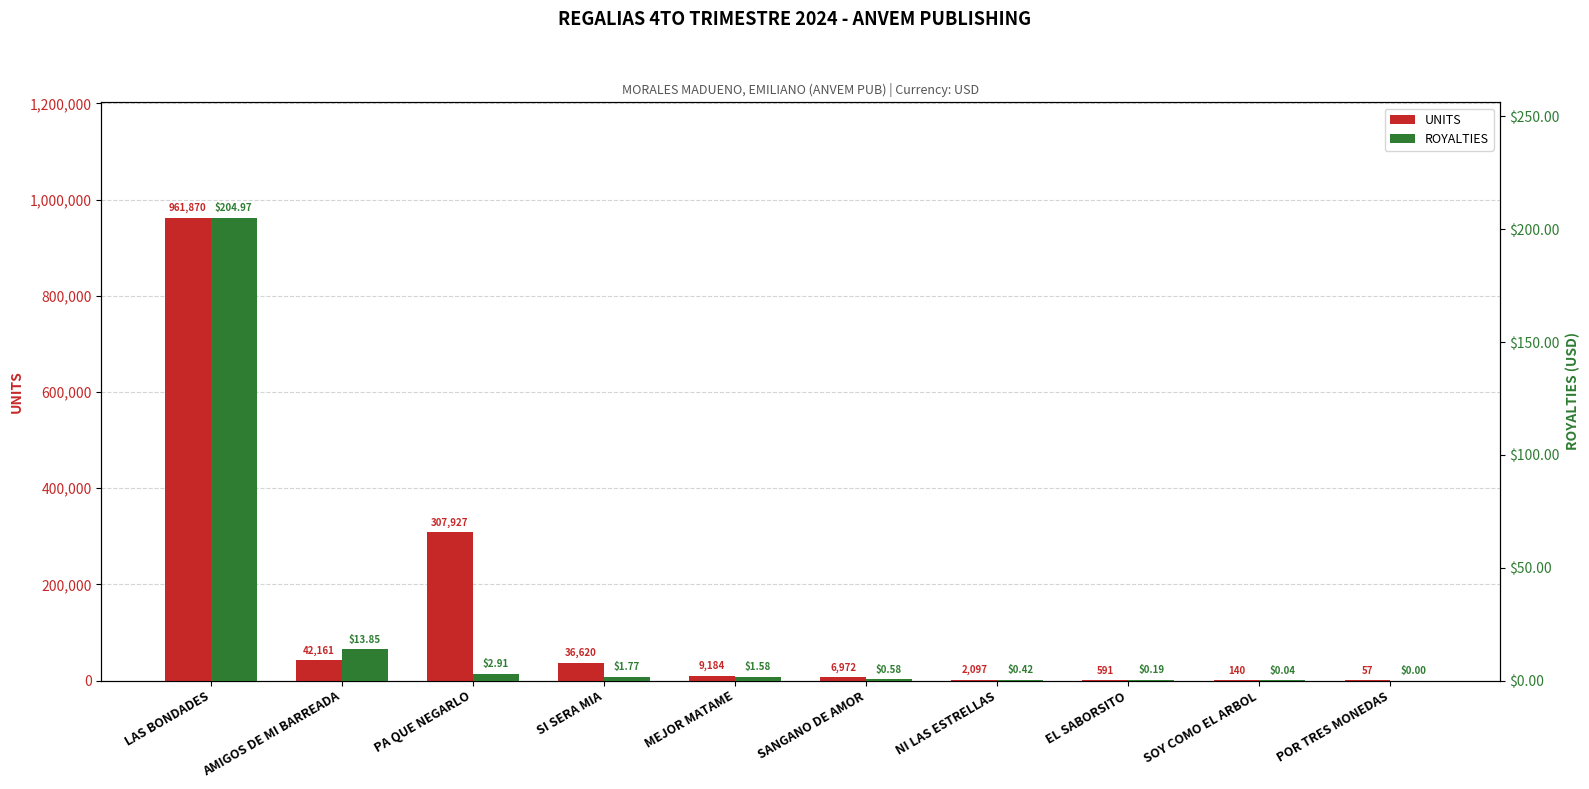

Read the ROYALTIES value at EL SABORSITO.

0.2